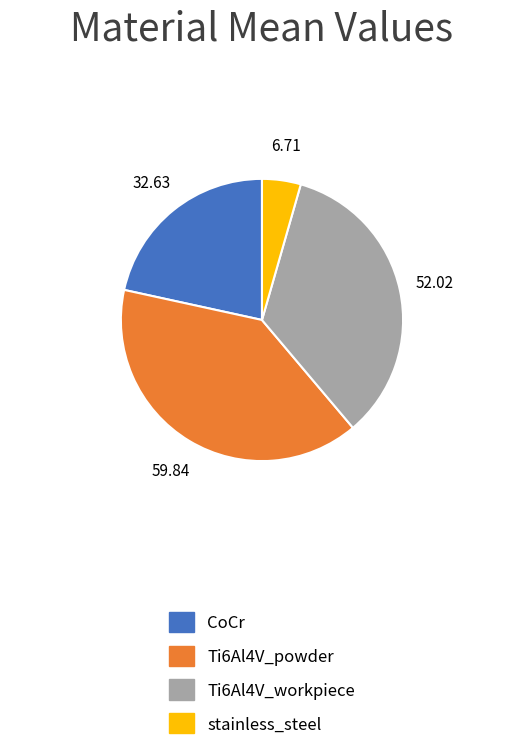

Is the sum of Ti6Al4V_workpiece and Ti6Al4V_powder greater than half?

Yes